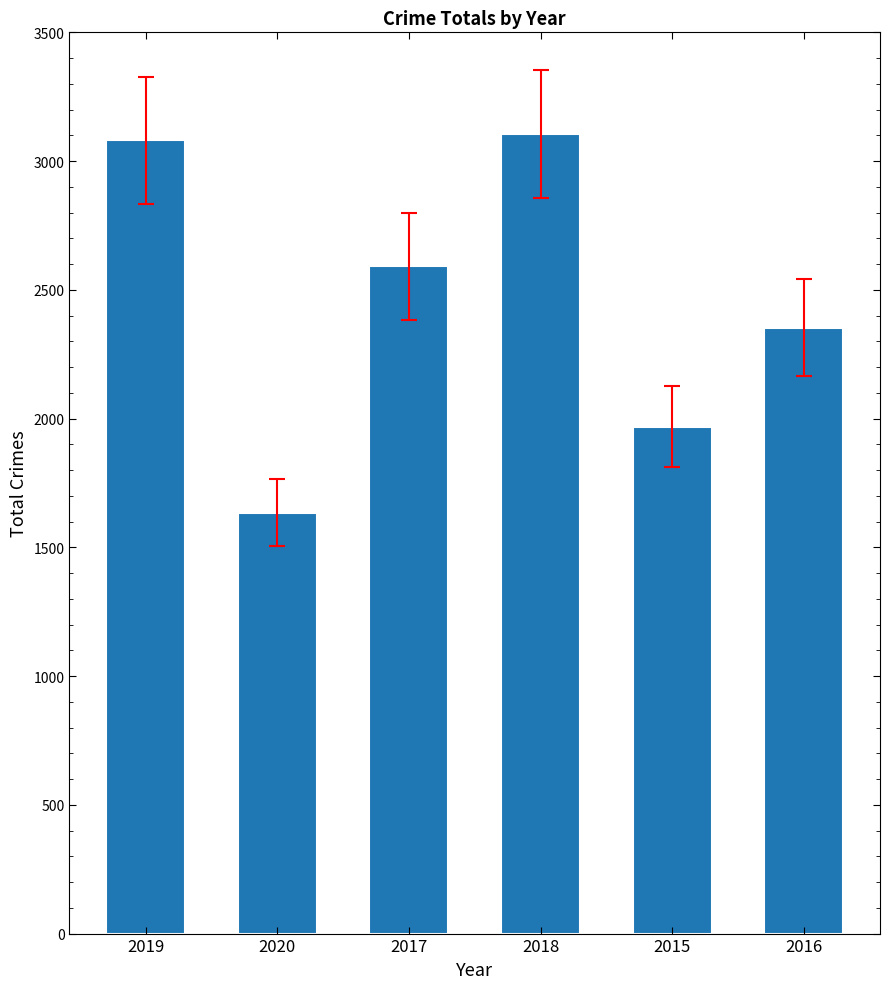

What is the label of the 2nd bar from the left?

2020